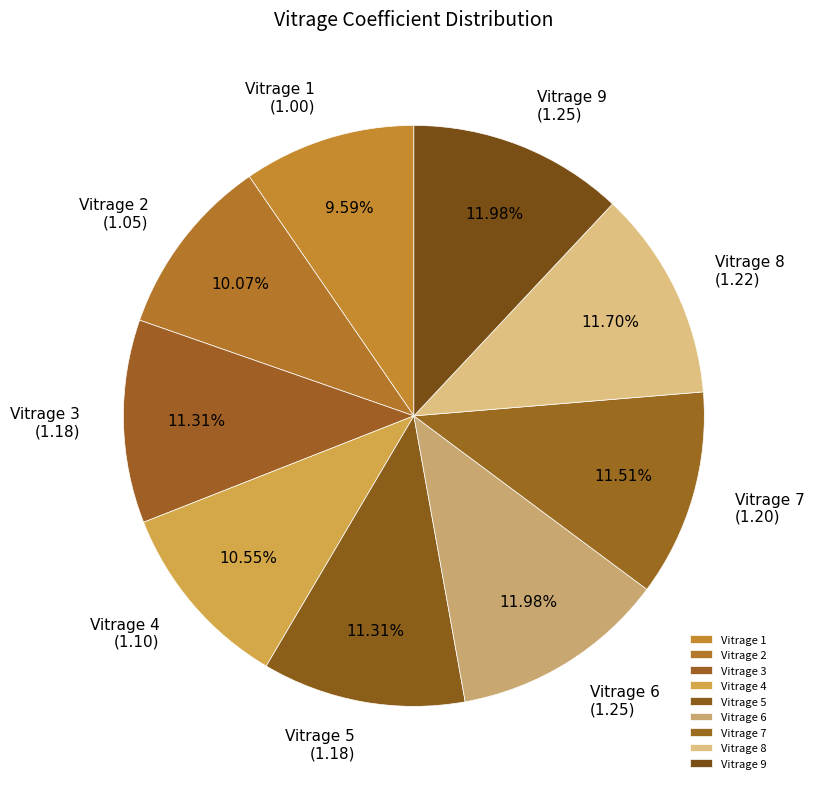

Count the number of slices in the pie.

9